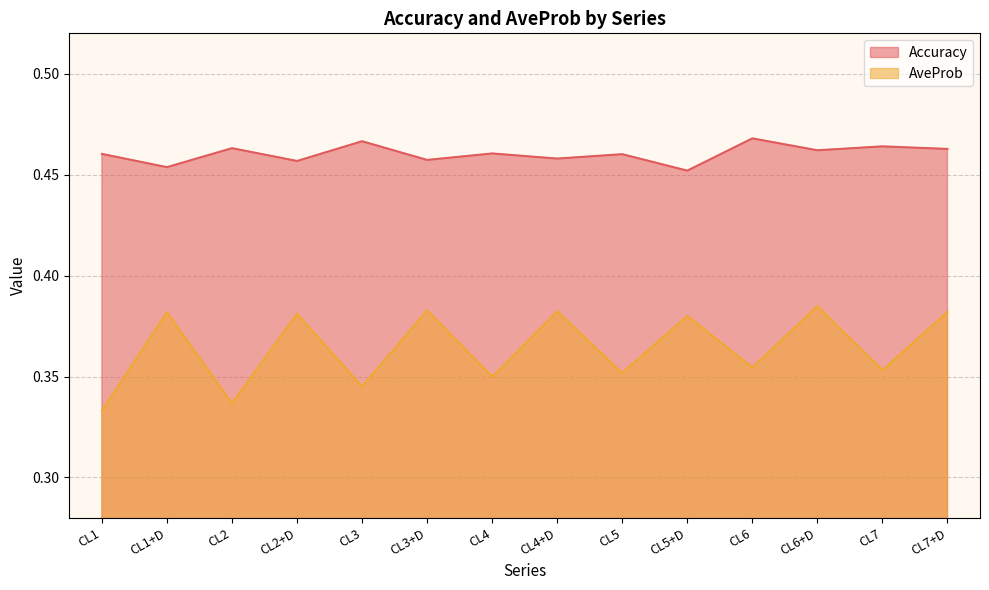

Is the value of AveProb at CL7 greater than the value of Accuracy at CL7+D?

No